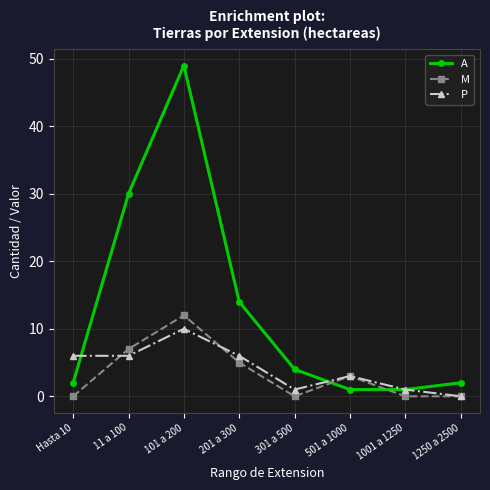

What is the difference between the A values at 11 a 100 and 501 a 1000?

29